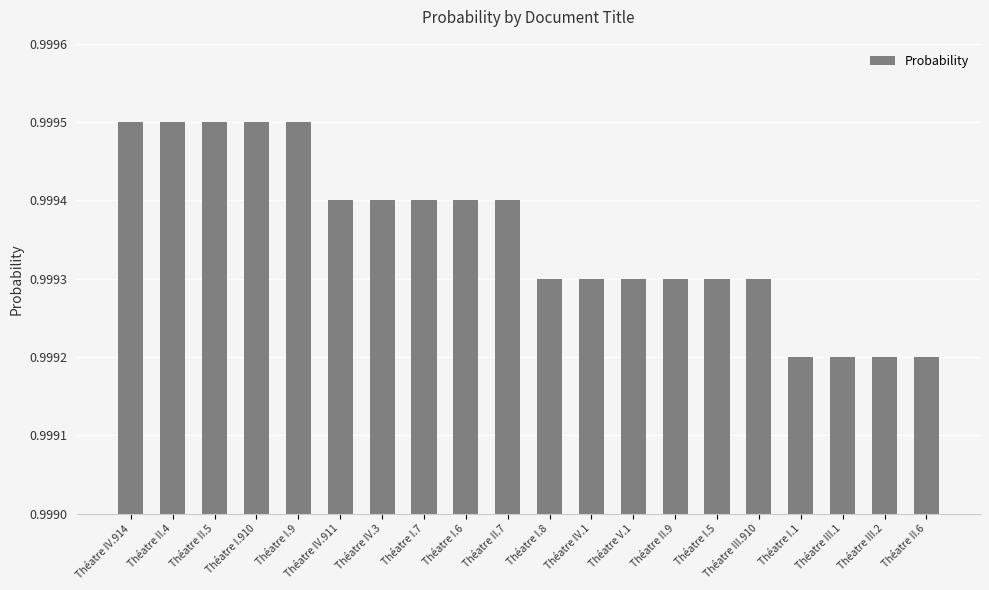

Count the values in the range 0 to 1.

20